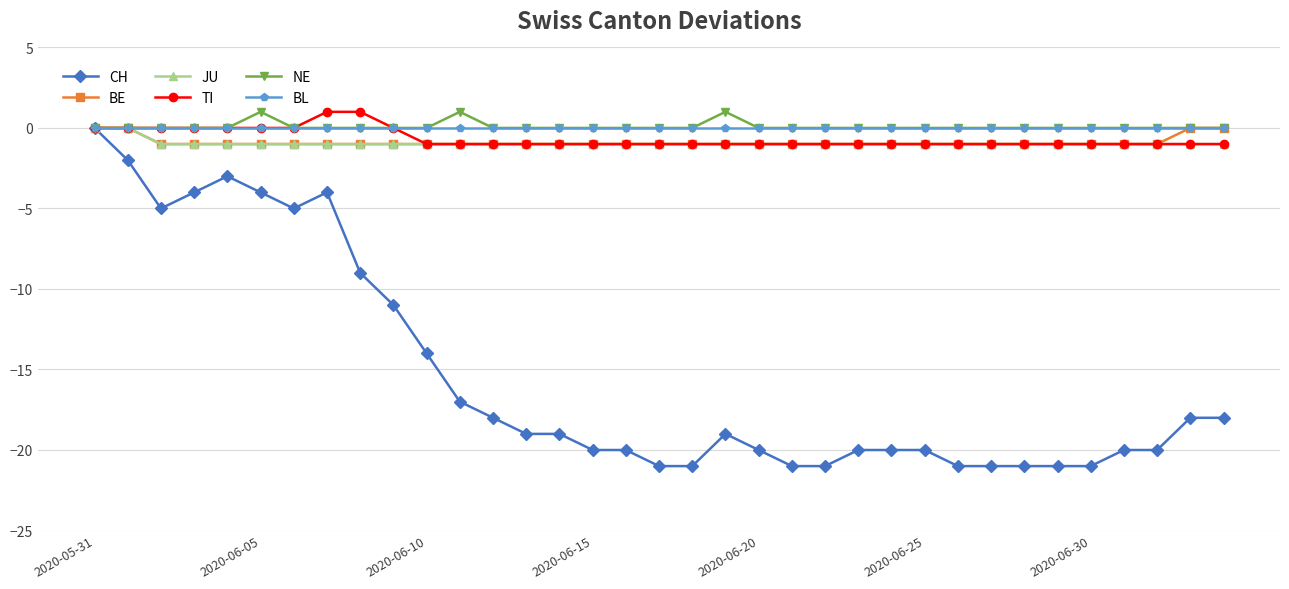

Which series has the widest spread of values?

CH